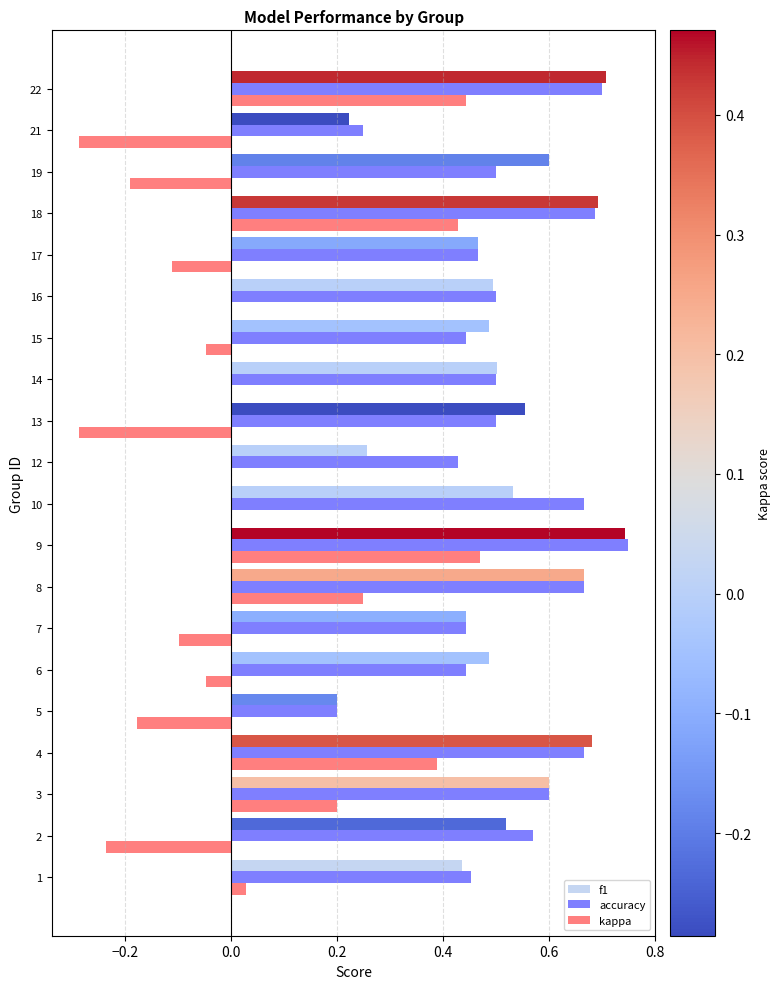

The f1 series shows 1.0 at 4. True or false?

False